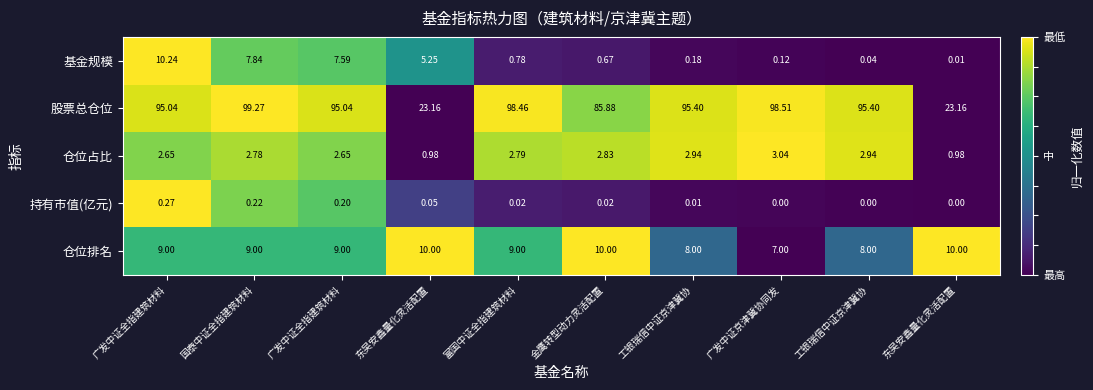

Reading right to left, transcribe all the data shown in this chart.

基金规模: 东吴安鑫量化灵活配置=0.0	工银瑞信中证京津冀协=0.0	广发中证京津冀协同发=0.1	工银瑞信中证京津冀协=0.2	金鹰转型动力灵活配置=0.7	富国中证全指建筑材料=0.8	东吴安鑫量化灵活配置=5.2	广发中证全指建筑材料=7.6	国泰中证全指建筑材料=7.8	广发中证全指建筑材料=10.2
股票总仓位: 东吴安鑫量化灵活配置=23.2	工银瑞信中证京津冀协=95.4	广发中证京津冀协同发=98.5	工银瑞信中证京津冀协=95.4	金鹰转型动力灵活配置=85.9	富国中证全指建筑材料=98.5	东吴安鑫量化灵活配置=23.2	广发中证全指建筑材料=95.0	国泰中证全指建筑材料=99.3	广发中证全指建筑材料=95.0
仓位占比: 东吴安鑫量化灵活配置=1.0	工银瑞信中证京津冀协=2.9	广发中证京津冀协同发=3.0	工银瑞信中证京津冀协=2.9	金鹰转型动力灵活配置=2.8	富国中证全指建筑材料=2.8	东吴安鑫量化灵活配置=1.0	广发中证全指建筑材料=2.6	国泰中证全指建筑材料=2.8	广发中证全指建筑材料=2.6
持有市值(亿元): 东吴安鑫量化灵活配置=0.0	工银瑞信中证京津冀协=0.0	广发中证京津冀协同发=0.0	工银瑞信中证京津冀协=0.0	金鹰转型动力灵活配置=0.0	富国中证全指建筑材料=0.0	东吴安鑫量化灵活配置=0.1	广发中证全指建筑材料=0.2	国泰中证全指建筑材料=0.2	广发中证全指建筑材料=0.3
仓位排名: 东吴安鑫量化灵活配置=10.0	工银瑞信中证京津冀协=8.0	广发中证京津冀协同发=7.0	工银瑞信中证京津冀协=8.0	金鹰转型动力灵活配置=10.0	富国中证全指建筑材料=9.0	东吴安鑫量化灵活配置=10.0	广发中证全指建筑材料=9.0	国泰中证全指建筑材料=9.0	广发中证全指建筑材料=9.0